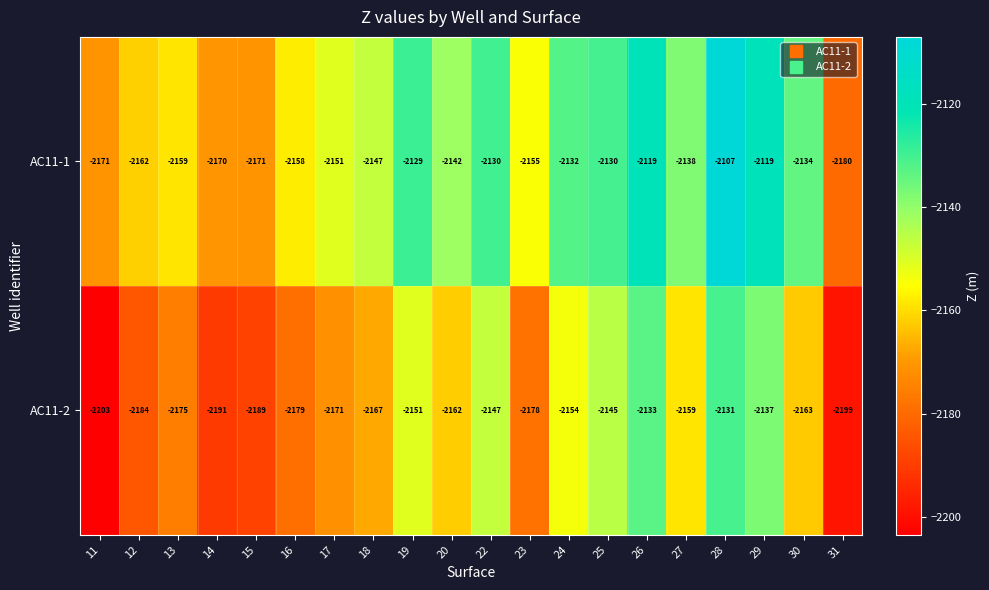

How many categories are shown in the chart?

20